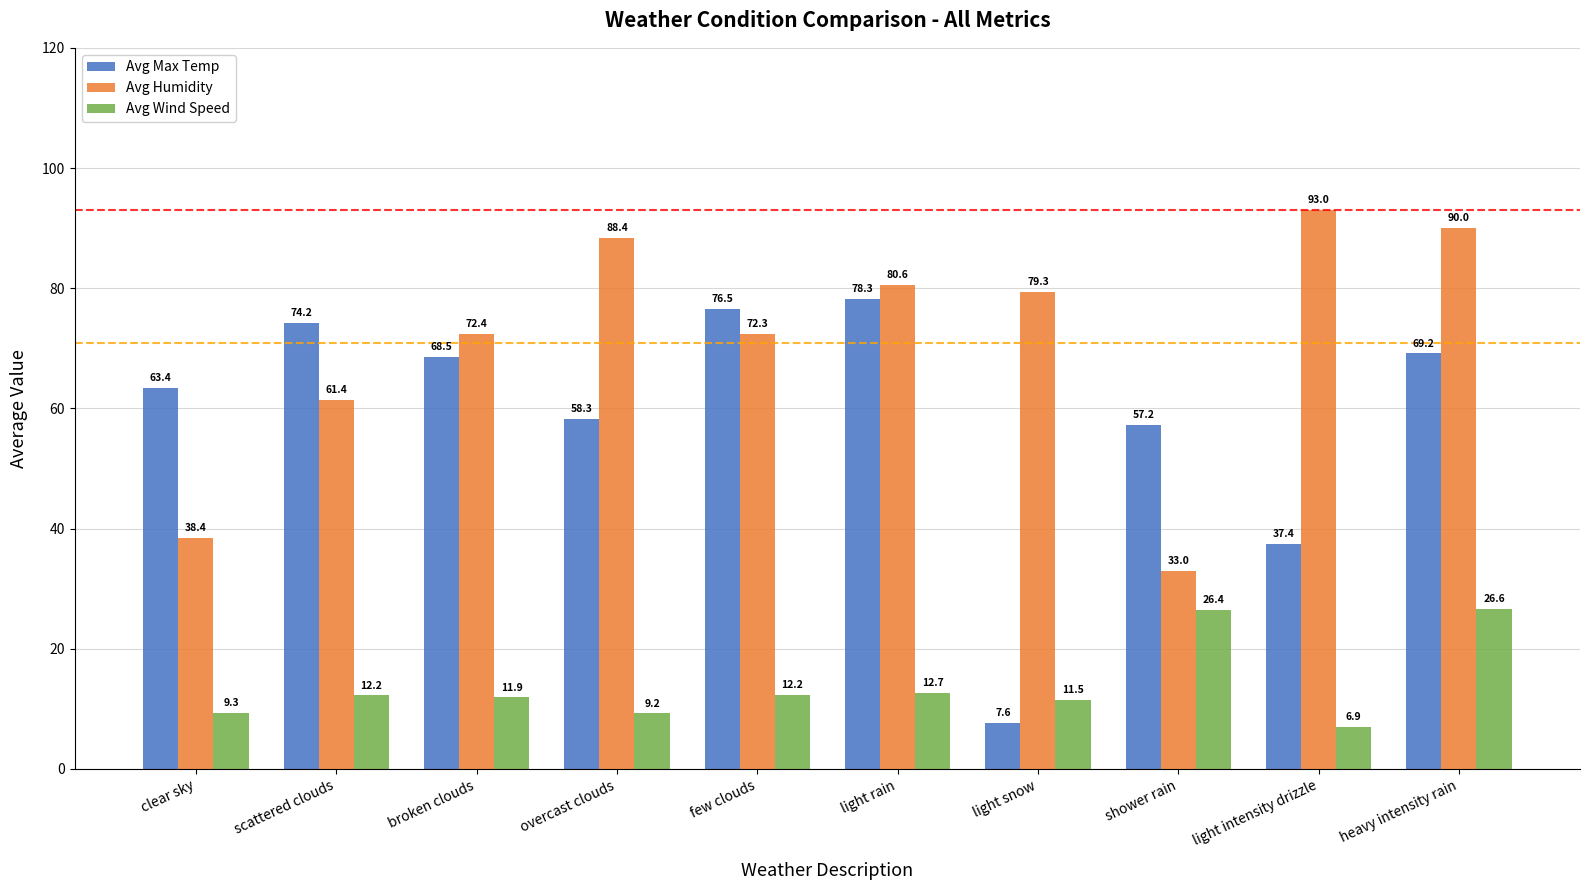

Between scattered clouds and light intensity drizzle, which series saw the biggest shift?

Avg Max Temp